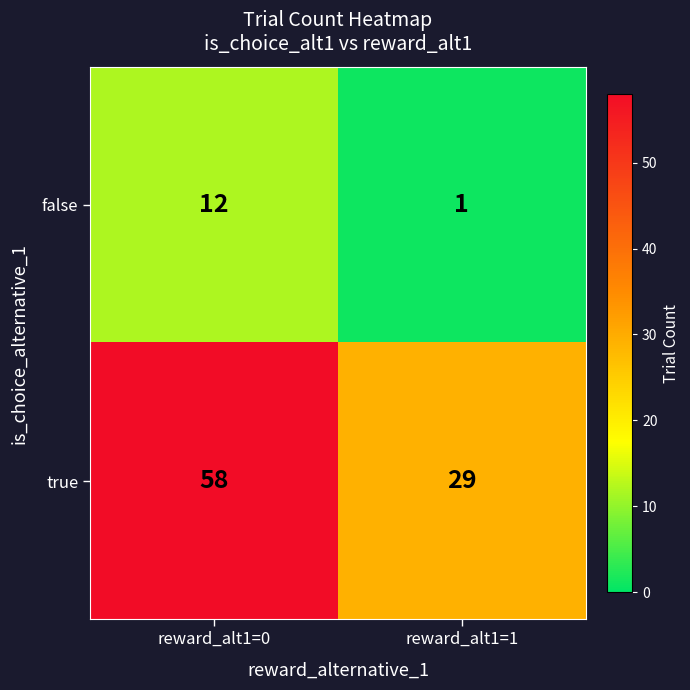

Count the number of categories in the chart.

2